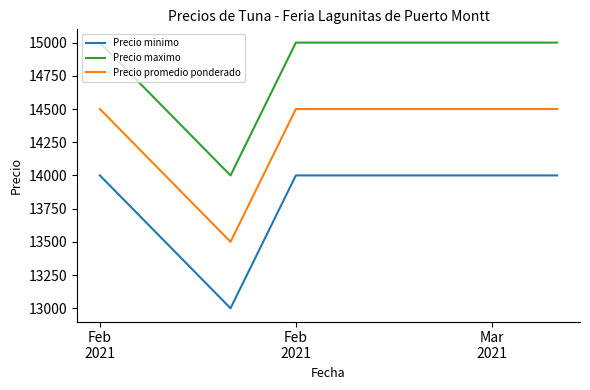

True or false: Precio promedio ponderado and Precio minimo intersect in this chart.

False